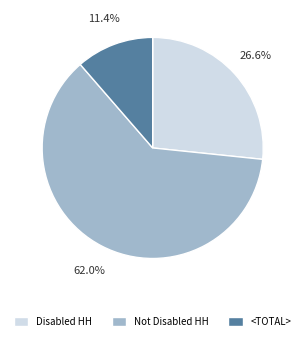

Combined, do Not Disabled HH and Disabled HH account for over 50%?

Yes